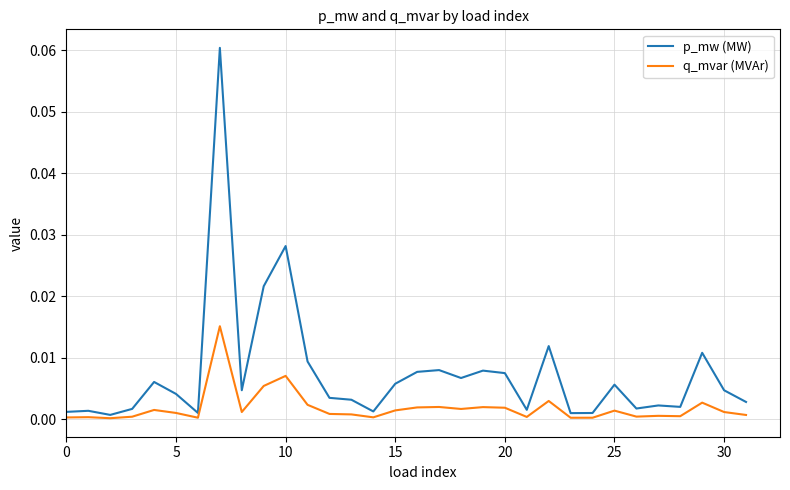

Which series has the largest total across all categories?

p_mw (MW)